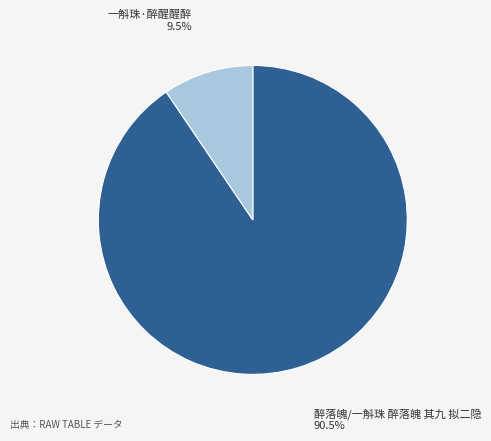

How many slices are in this pie chart?

2